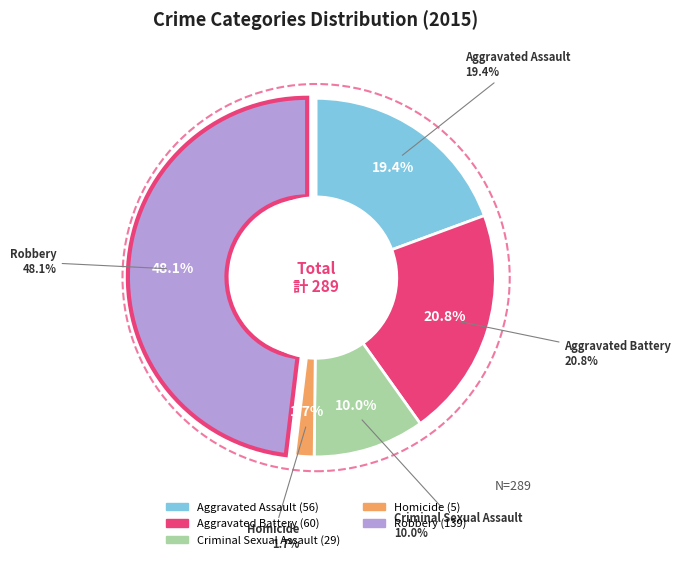

Which has a higher value, Criminal Sexual Assault or Aggravated Battery?

Aggravated Battery